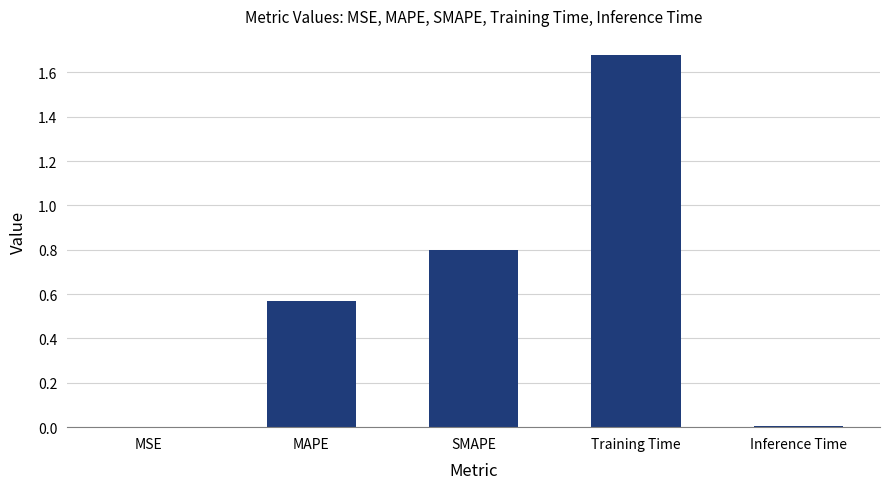

Which has a higher value, Inference Time or MAPE?

MAPE